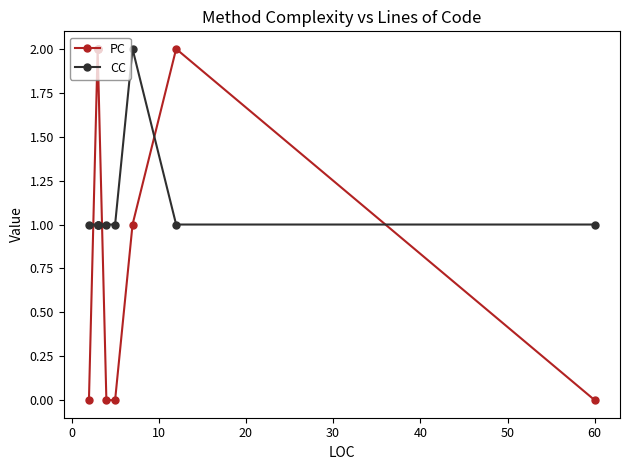

Reading left to right, transcribe all the data shown in this chart.

PC: 0	2	2	2	0	0	1	2	0
CC: 1	1	1	1	1	1	2	1	1